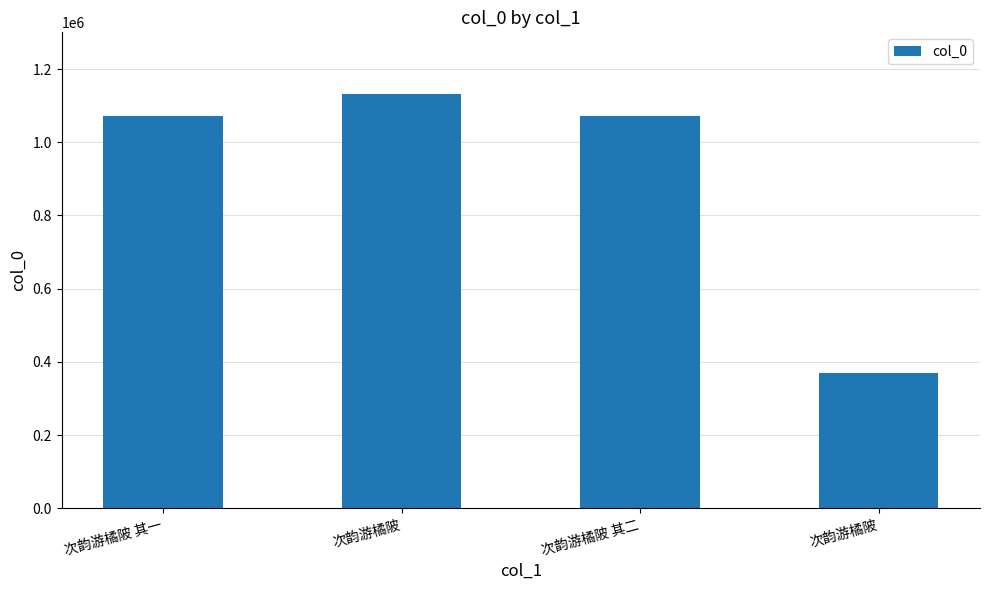

Reading left to right, what are all the values shown in this chart?

1071939	1130609	1071940	369747